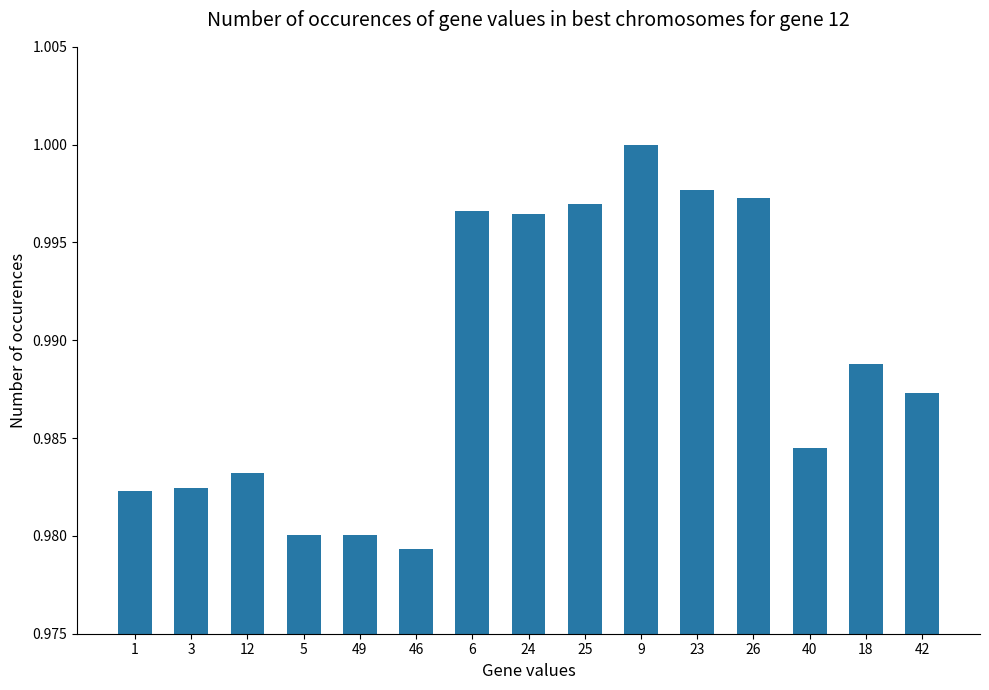

What is the sum of all values?

14.8